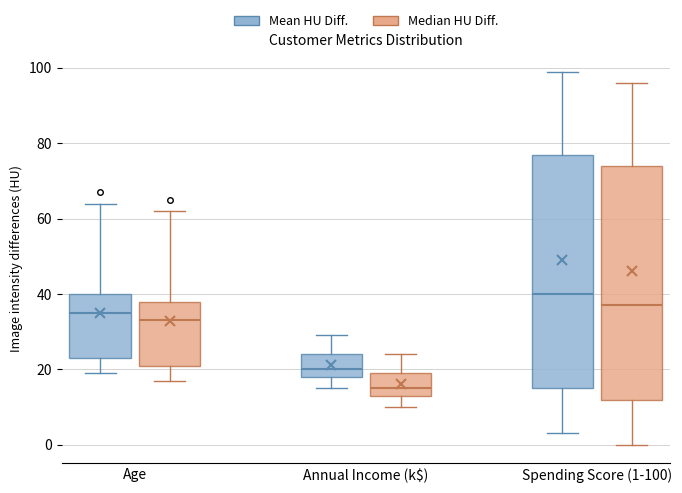

Where does the lower whisker of the box for Annual Income (k$) (Median HU Diff.) end on the y-axis? The values are not printed on the chart, so give them approximately, as read against the axis.

10